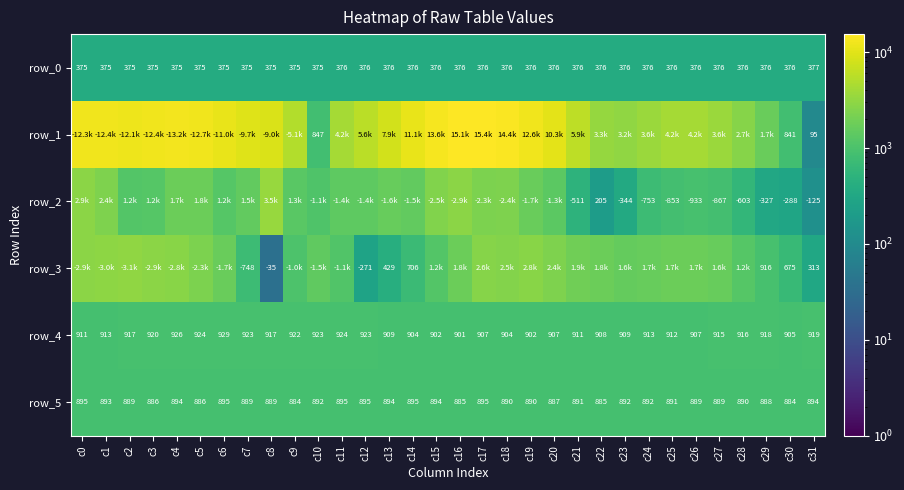

List the labels in order of row_5 value, largest first.

c0, c6, c11, c12, c14, c17, c4, c13, c15, c31, c1, c10, c23, c24, c21, c25, c18, c19, c28, c2, c7, c8, c26, c27, c29, c20, c3, c5, c16, c22, c9, c30